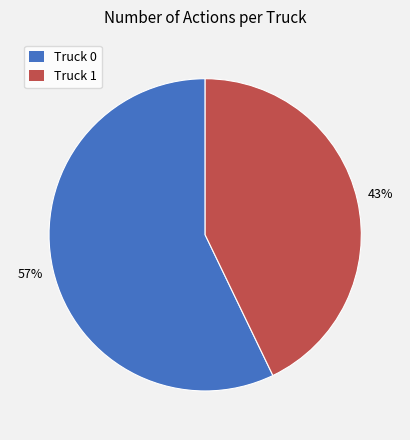

What is the ratio of the value at Truck 0 to the value at Truck 1?

1.3